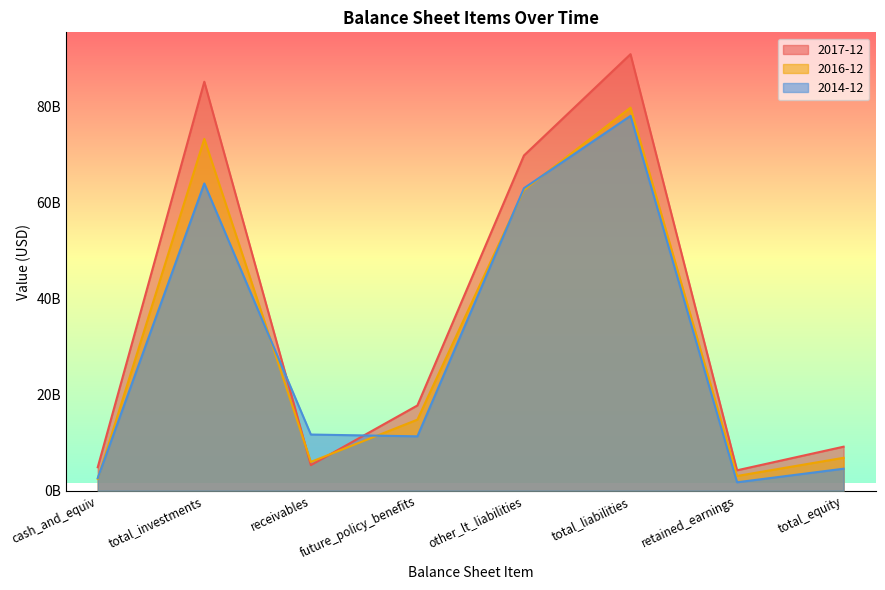

What are all the series names shown in the legend?

2017-12, 2016-12, 2014-12